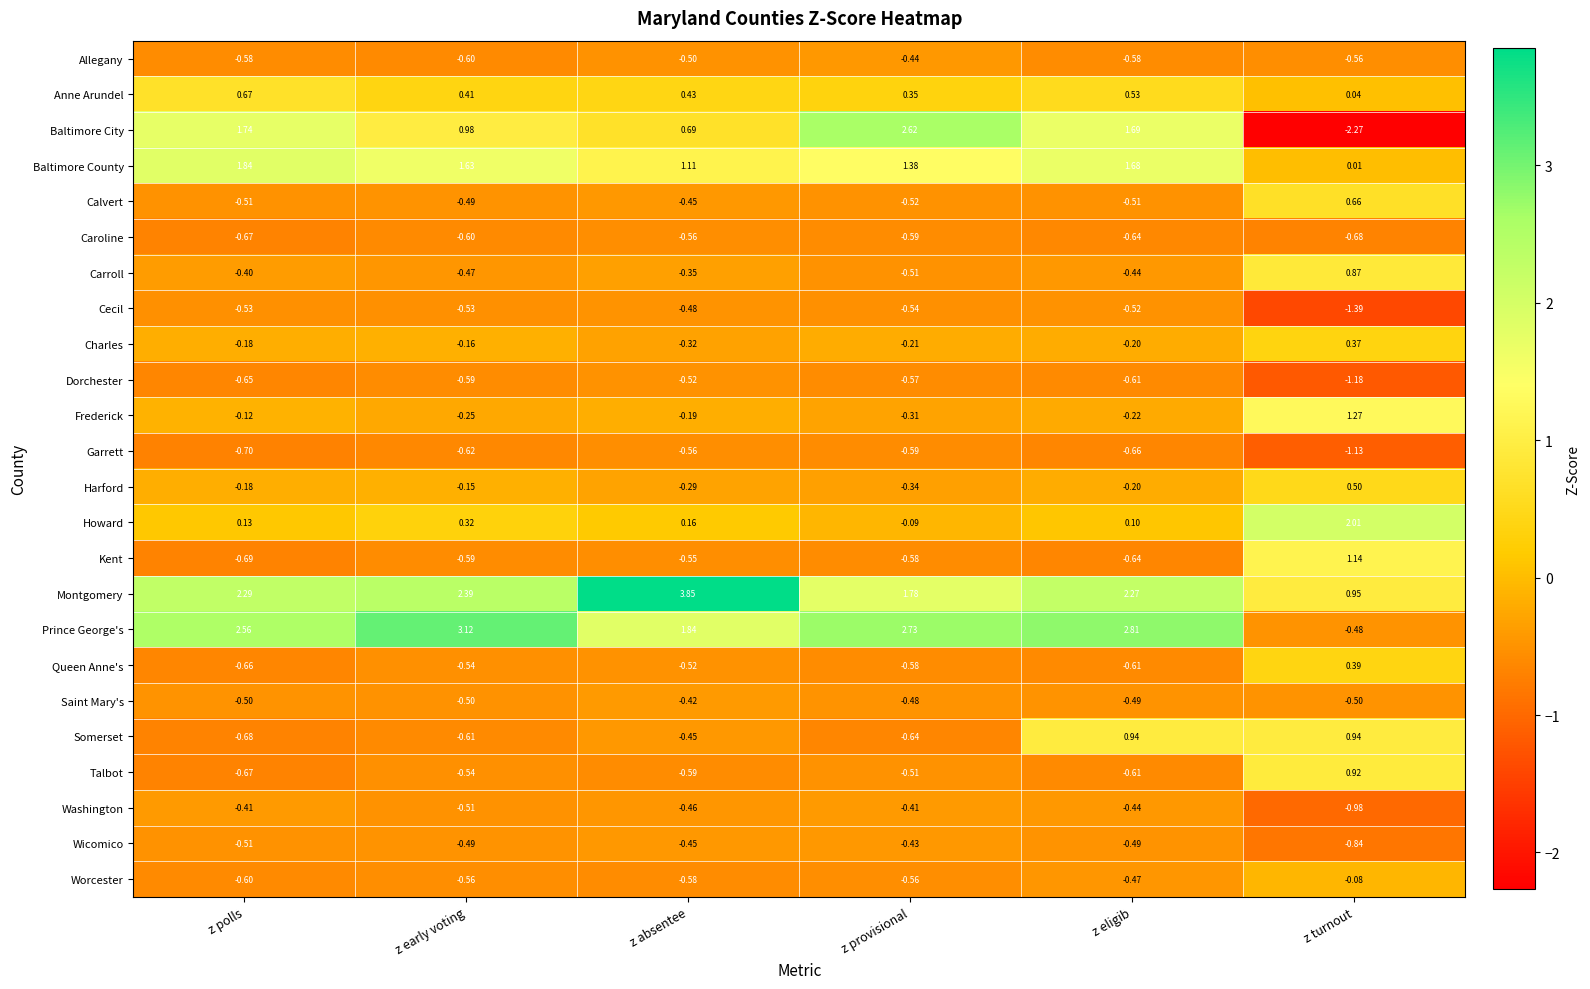

Which category has the highest value across all series?

z absentee